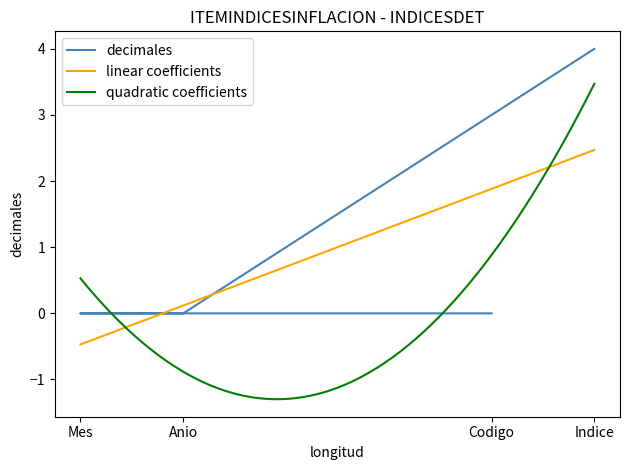

What is the difference between the values at Indice and Mes?

4